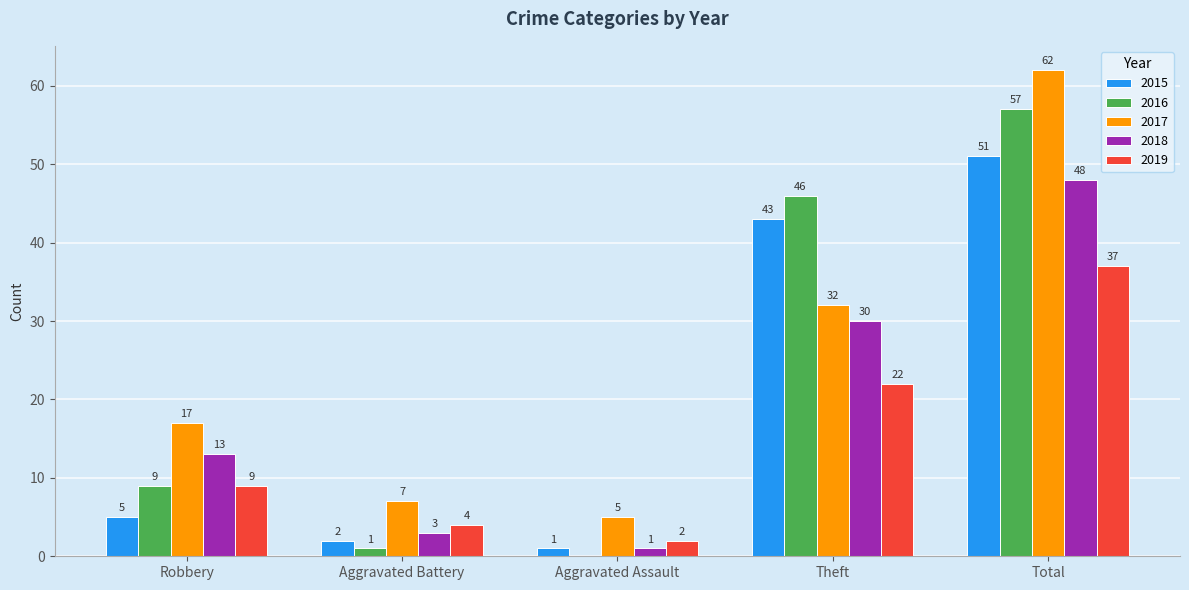

What value does the 2015 series have at Total?

51